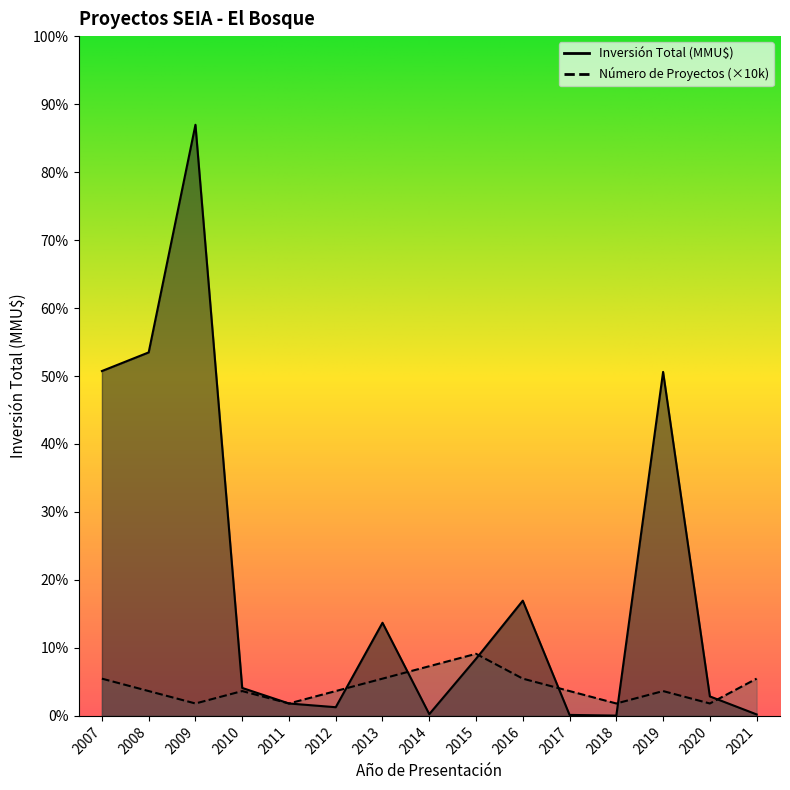

Where is the first local maximum for Número de Proyectos?

2010